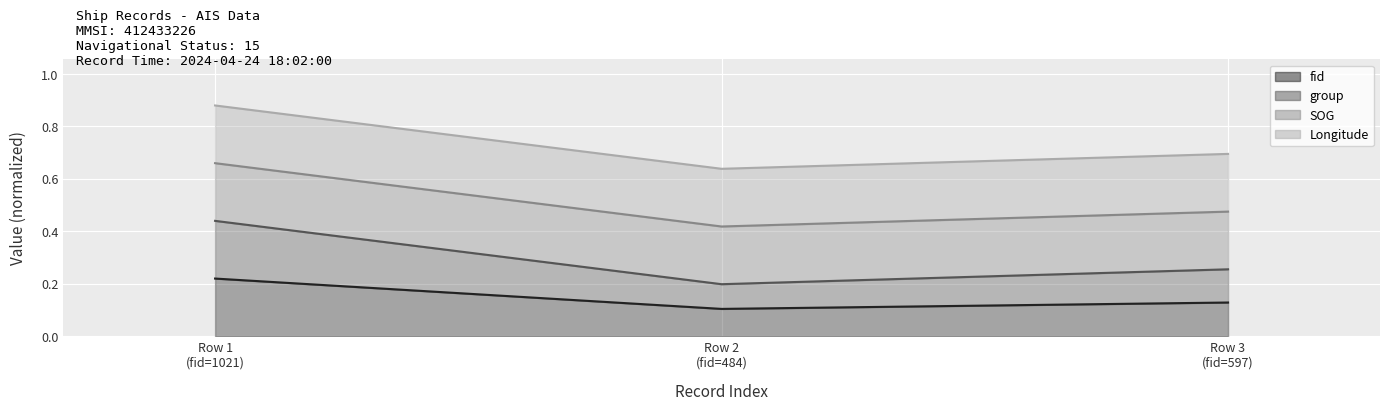

What is the sum of all SOG (line) values?

1.6